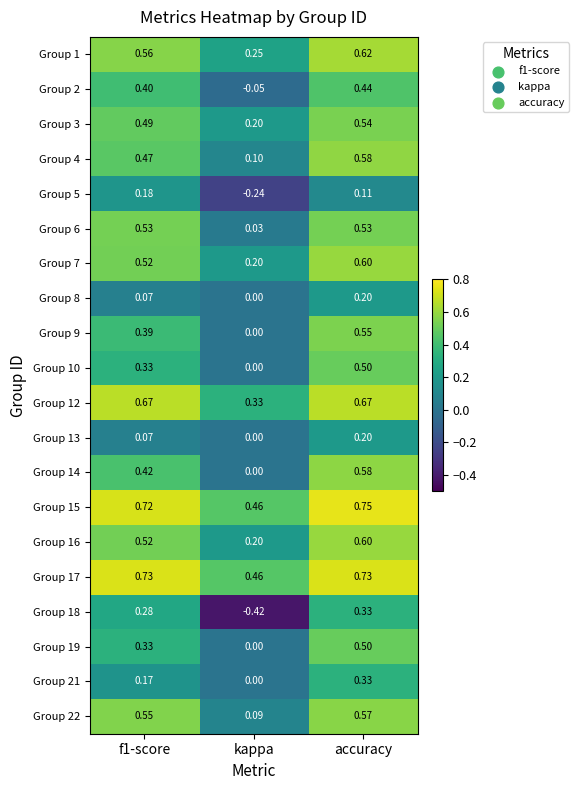

Which category has the highest value in the Group 1 series?

accuracy